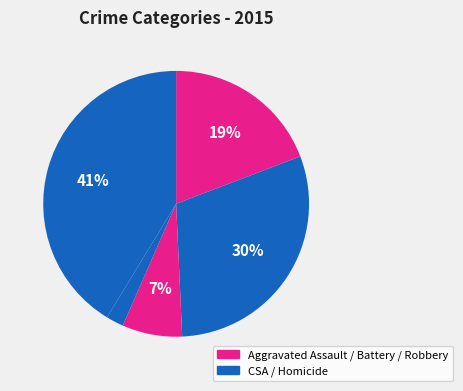

Count the number of slices in the pie.

5